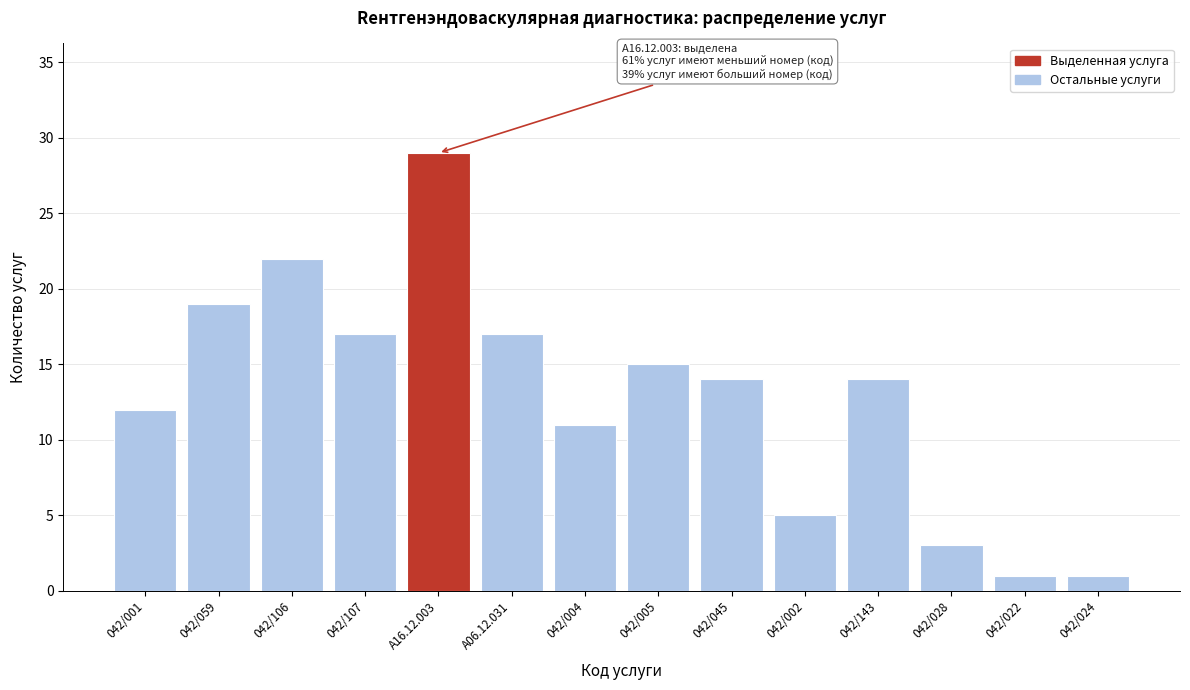

Reading left to right, transcribe all the data shown in this chart.

12	19	22	17	29	17	11	15	14	5	14	3	1	1